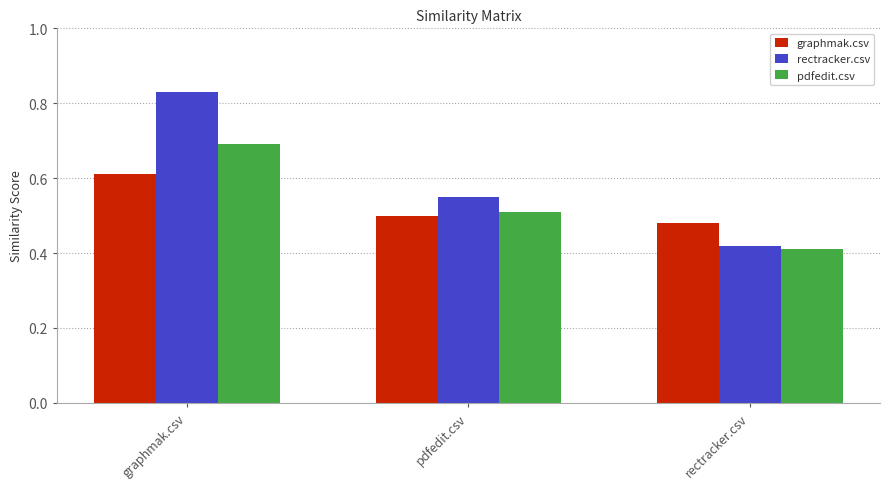

How many series are shown in this chart?

3